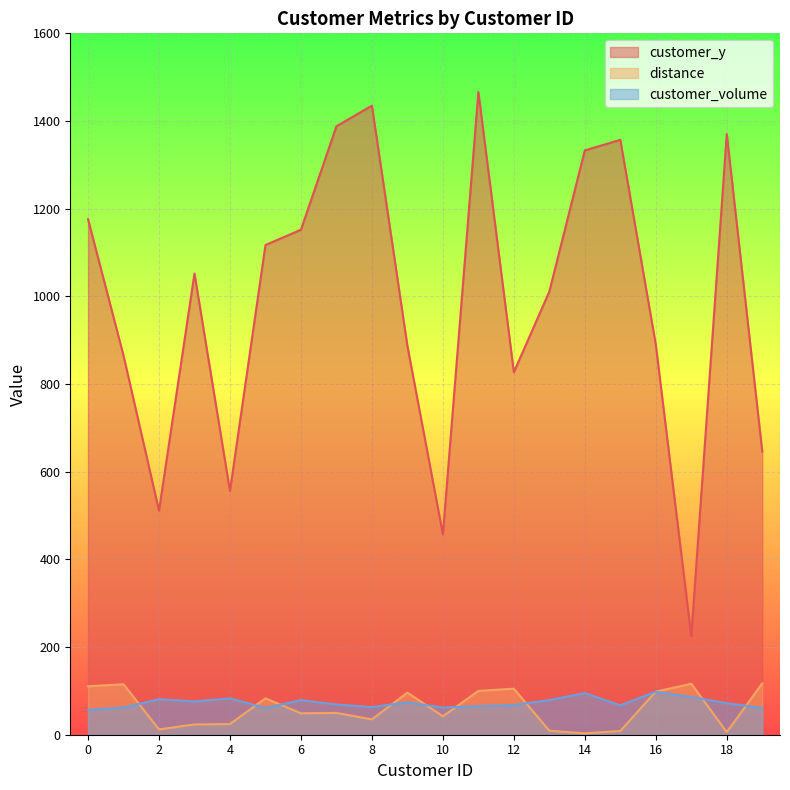

Reading left to right, list all the values displayed in this chart.

customer_y: 1176.0	865.0	511.0	1052.0	556.0	1117.0	1152.0	1388.0	1435.0	887.0	457.0	1466.0	827.0	1011.0	1333.0	1357.0	890.0	225.0	1370.0	646.0
distance: 110.4	115.1	12.1	23.4	24.3	83.0	48.8	49.7	35.0	96.0	42.1	100.0	105.0	9.1	3.2	8.5	98.4	116.2	6.0	117.2
customer_volume: 57.0	62.0	81.0	76.0	83.0	61.0	79.0	69.0	63.0	74.0	62.0	65.0	68.0	79.0	95.0	67.0	98.0	86.0	72.0	61.0